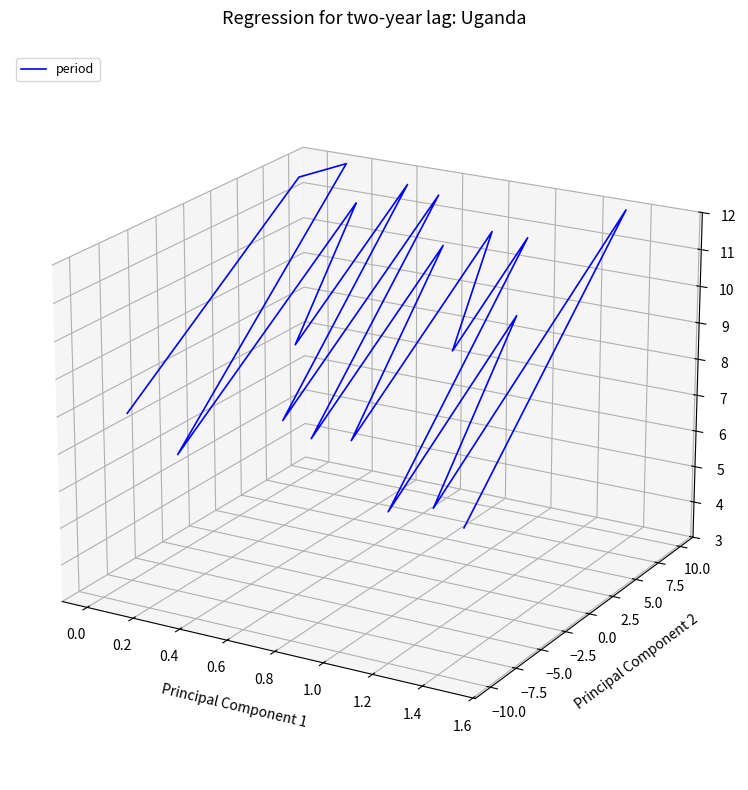

How many data points are less than 0?

13